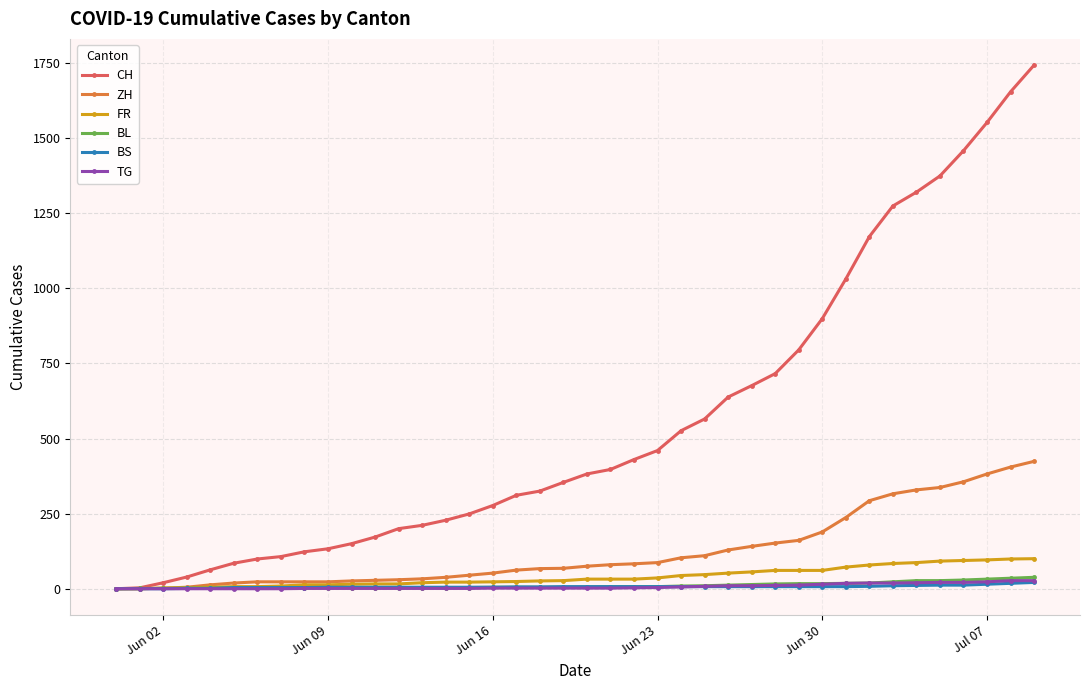

What is the maximum value for CH?

1743